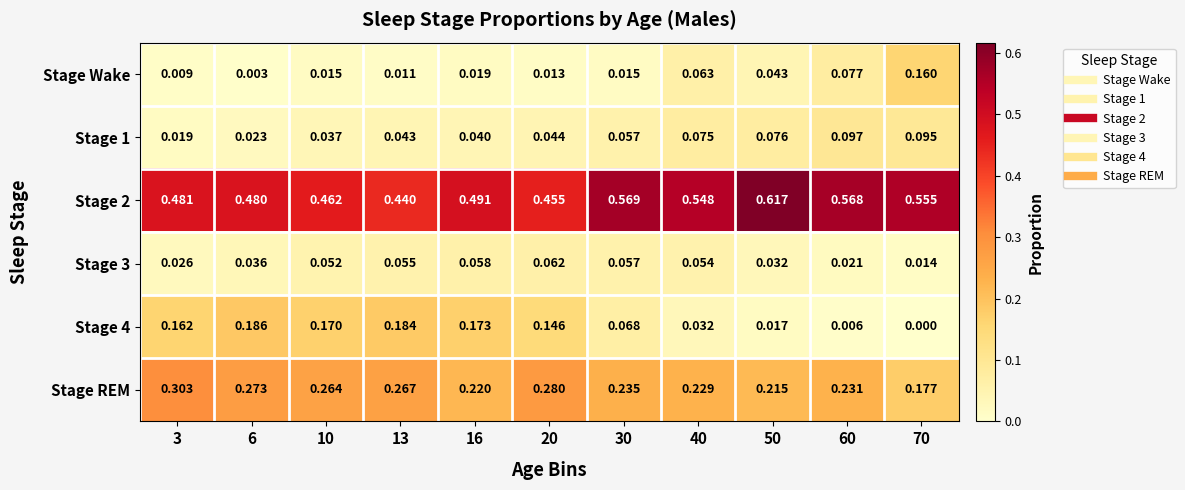

Count the number of data series in this chart.

6